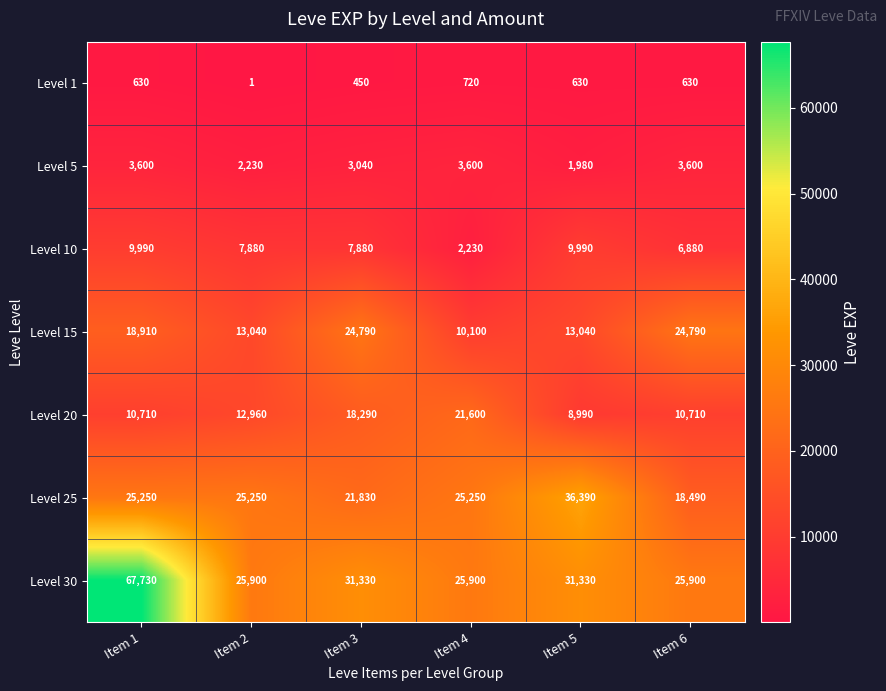

Count the number of data series in this chart.

7